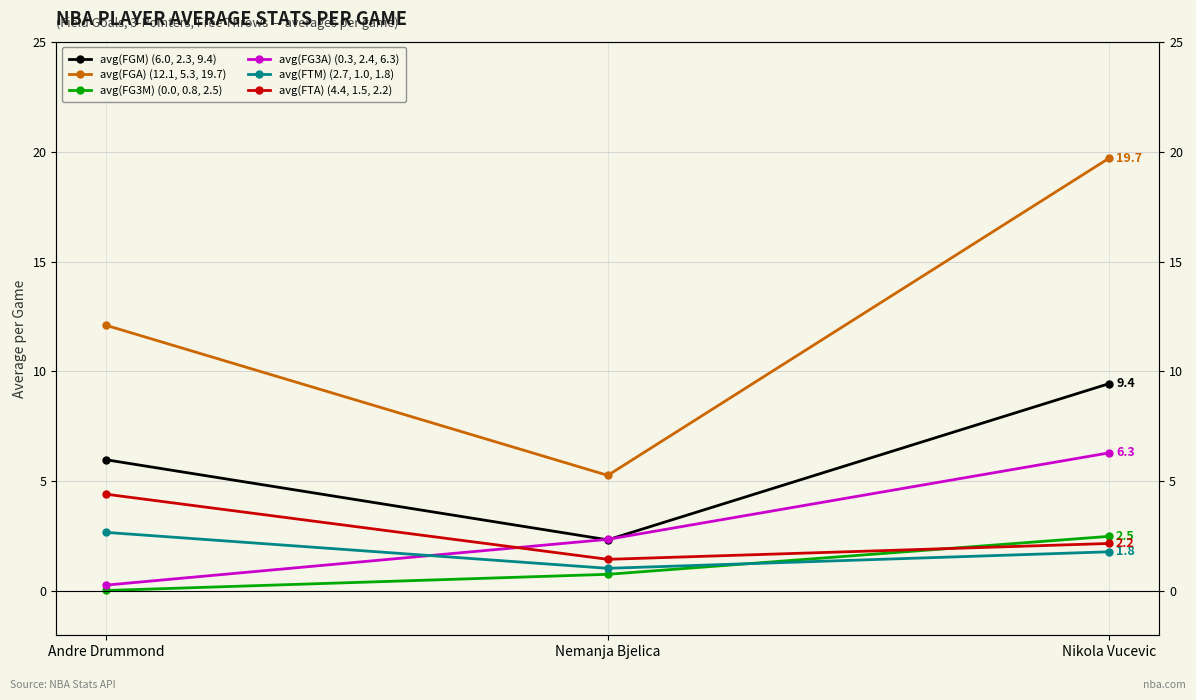

How many data points in avg(FGA) are less than 12?

1